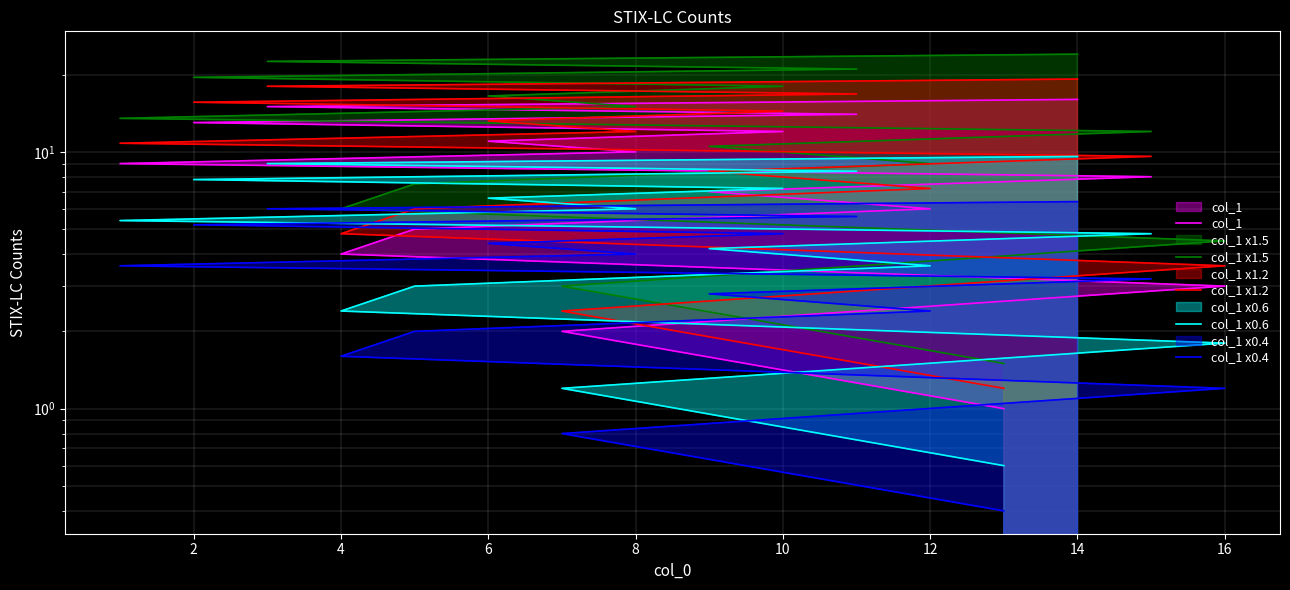

How many values in the col_1 series exceed 9?

7